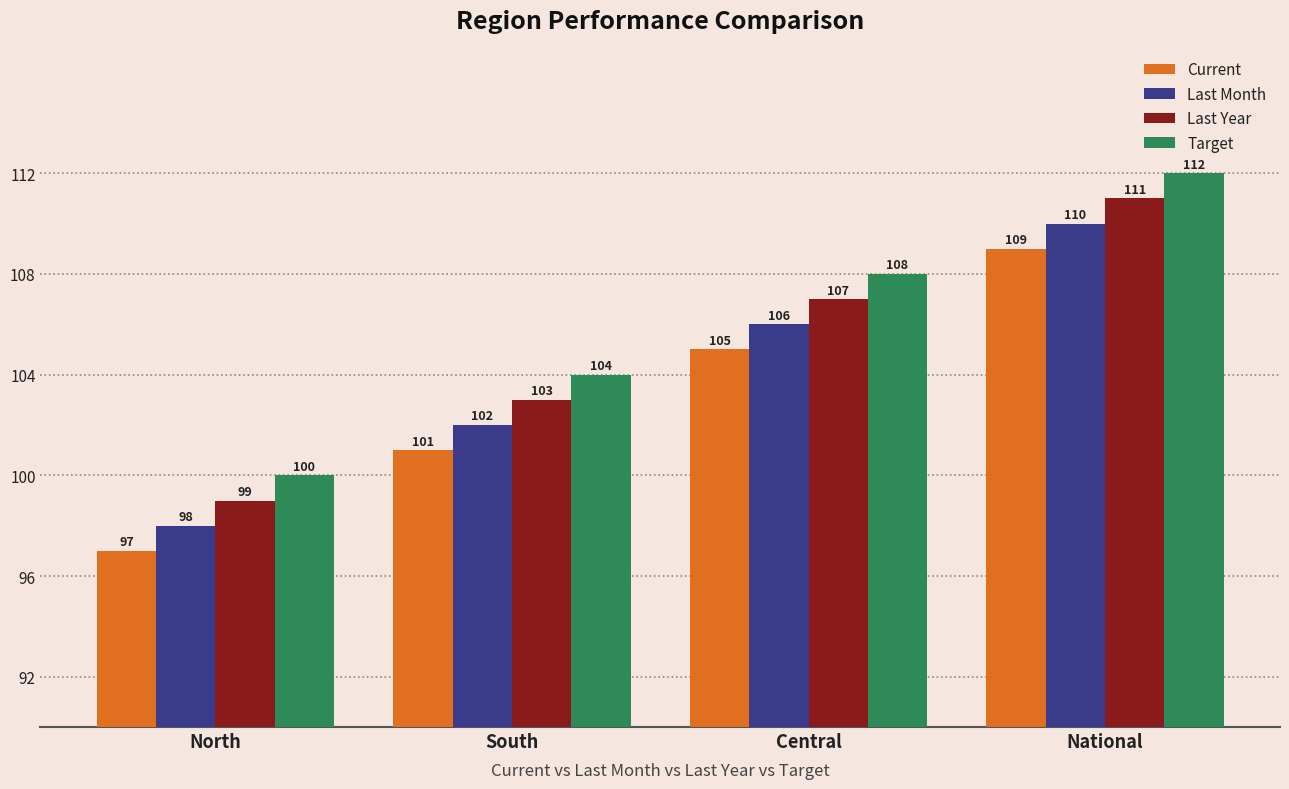

Reading left to right, extract all data points from this chart.

Current: 97	101	105	109
Last Month: 98	102	106	110
Last Year: 99	103	107	111
Target: 100	104	108	112